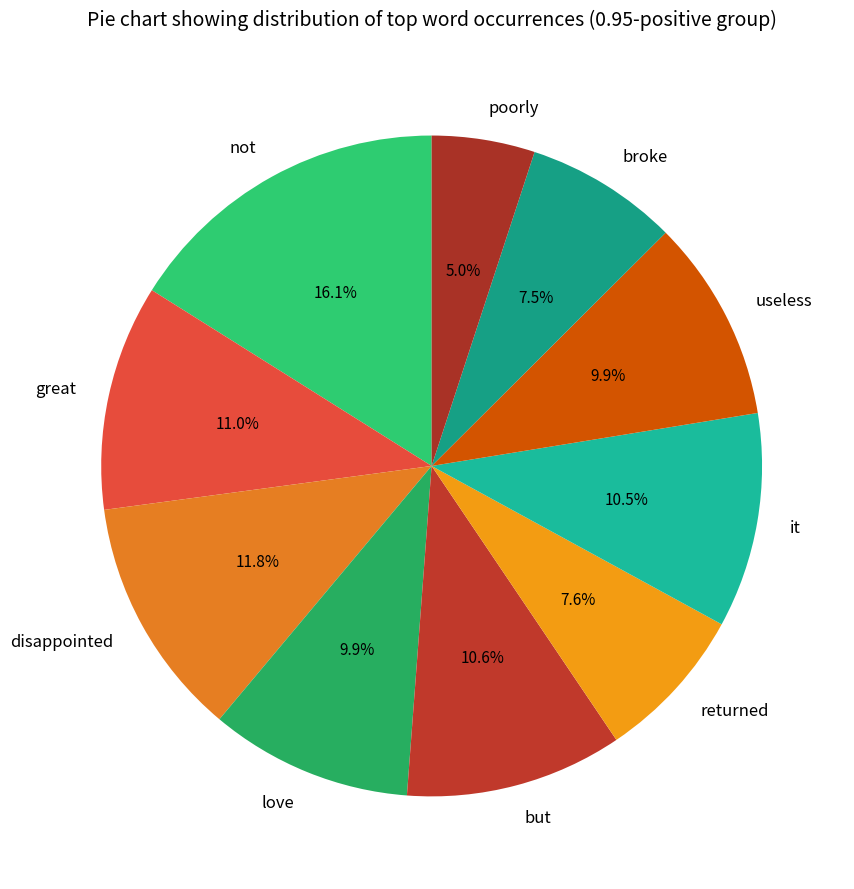

Approximately how many times larger is the value at it compared to useless?

1.1